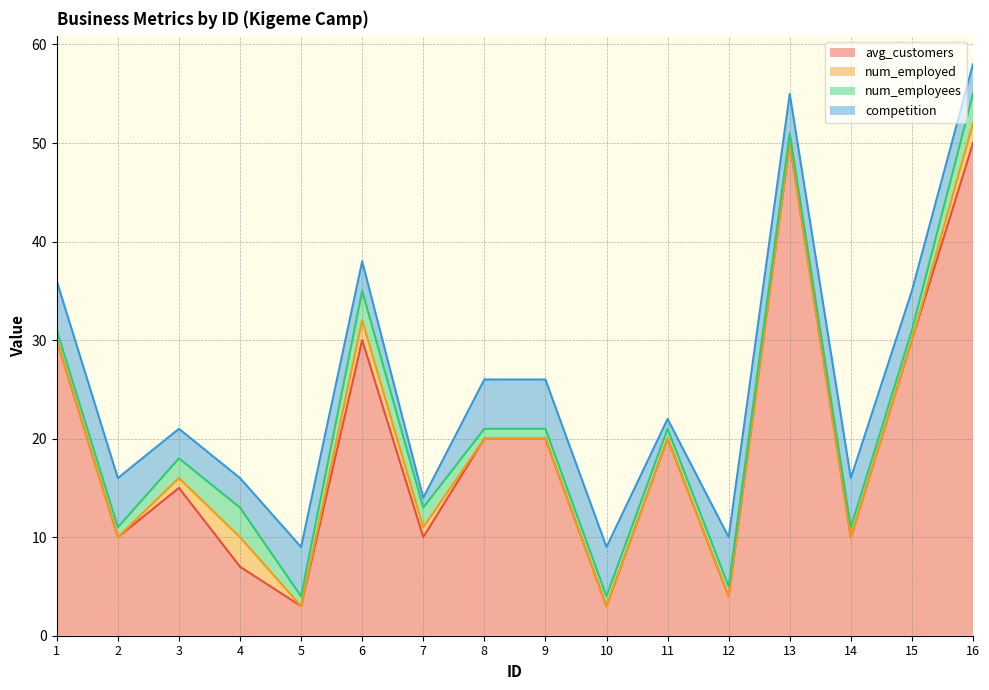

Reading left to right, list all the values displayed in this chart.

avg_customers: 30	10	15	7	3	30	10	20	20	3	20	4	50	10	30	50
num_employed: 0	0	1	3	0	2	1	0	0	0	0	0	0	0	0	2
num_employees: 1	1	2	3	1	3	2	1	1	1	1	1	1	1	1	3
competition: 5	5	3	3	5	3	1	5	5	5	1	5	4	5	4	3